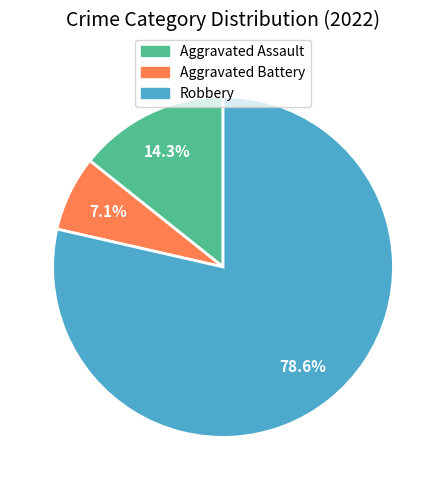

Is there a majority slice in this chart?

Yes